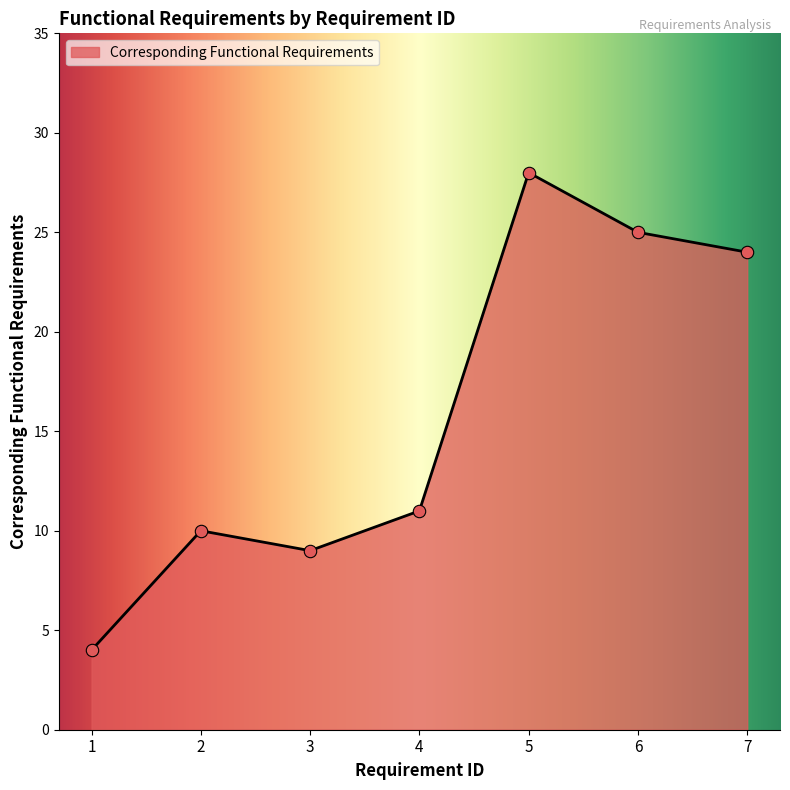

What is the change in value from 1 to 6?

+21